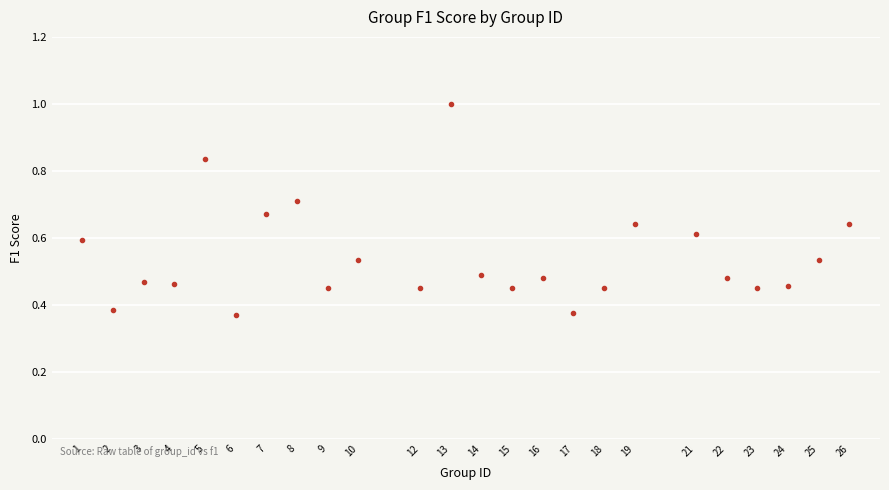

What is the range of X values (max minus min)?

25.0